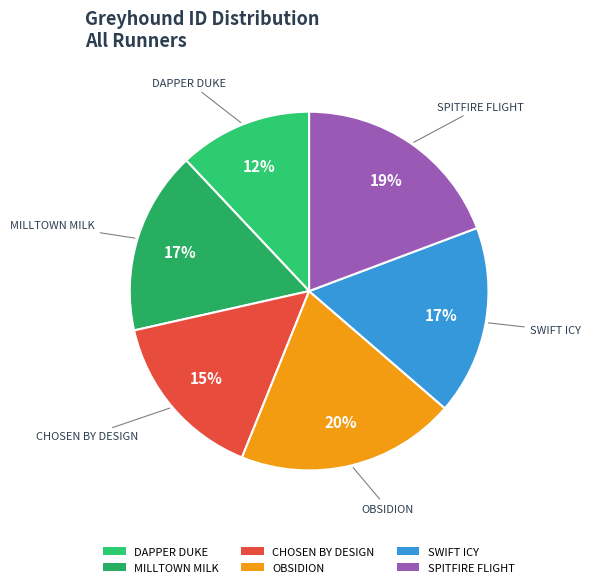

What percentage is the CHOSEN BY DESIGN slice, to the nearest percent?

15%